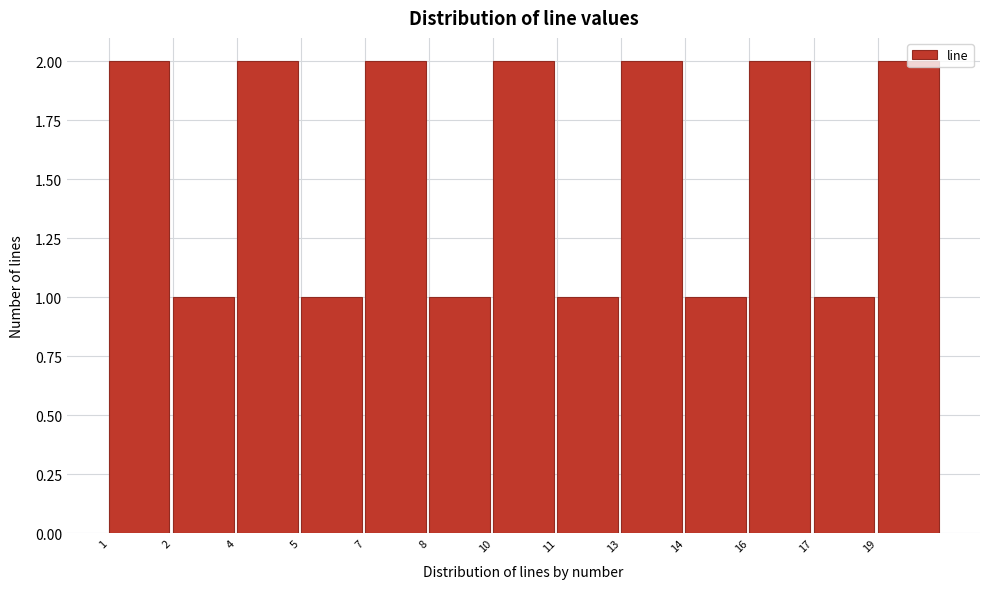

Is it true that the value at 7 is 2?

True